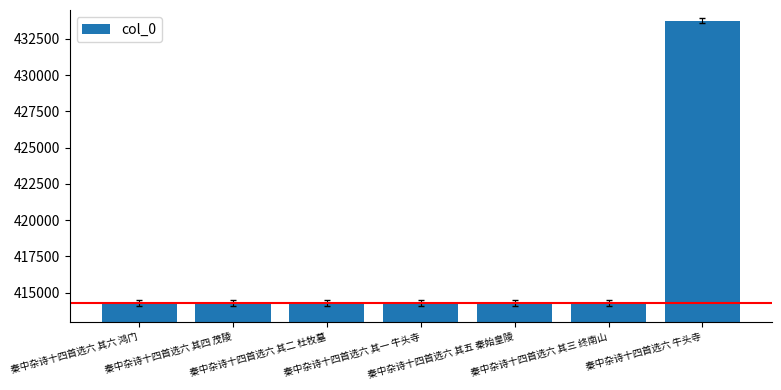

What is the value of the 5th bar from the left?

414273